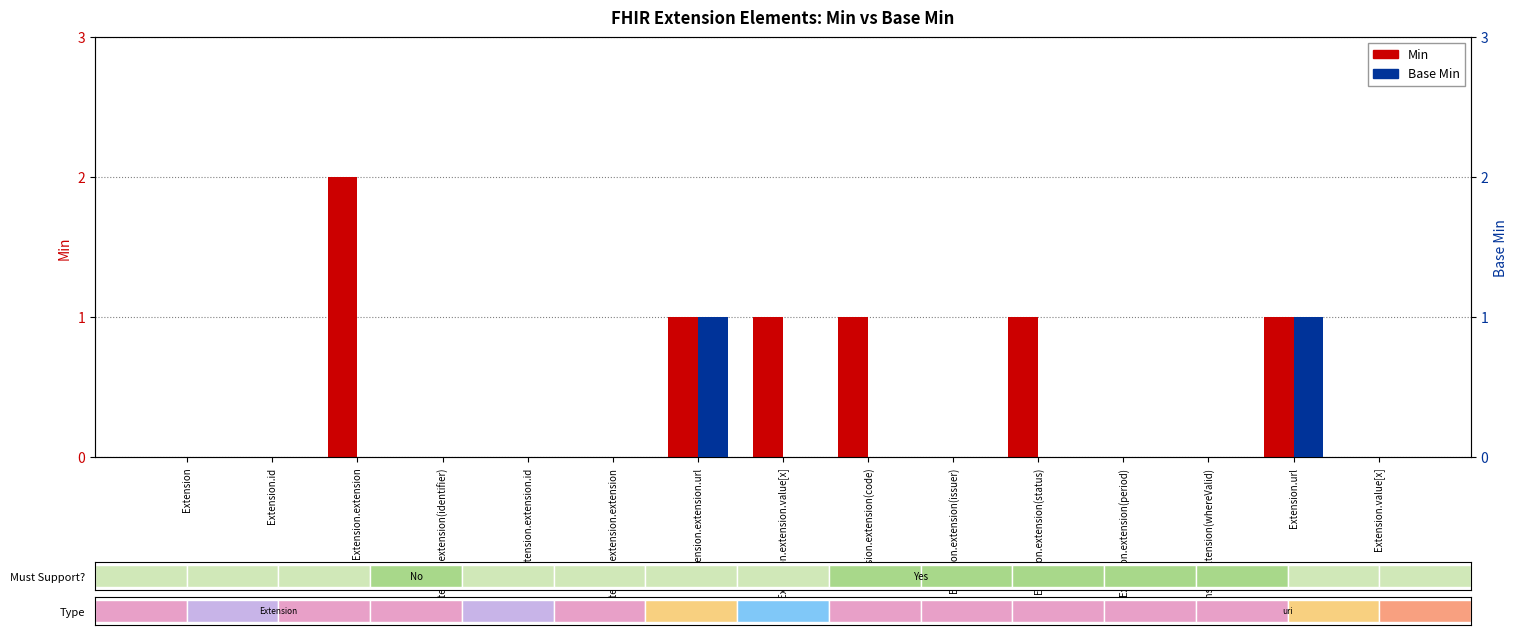

List the labels in order of Min value, smallest first.

Extension, Extension.id, Extension.extension(identifier), Extension.extension.id, Extension.extension.extension, Extension.extension(issuer), Extension.extension(period), Extension.extension(whereValid), Extension.value[x], Extension.extension.url, Extension.extension.value[x], Extension.extension(code), Extension.extension(status), Extension.url, Extension.extension